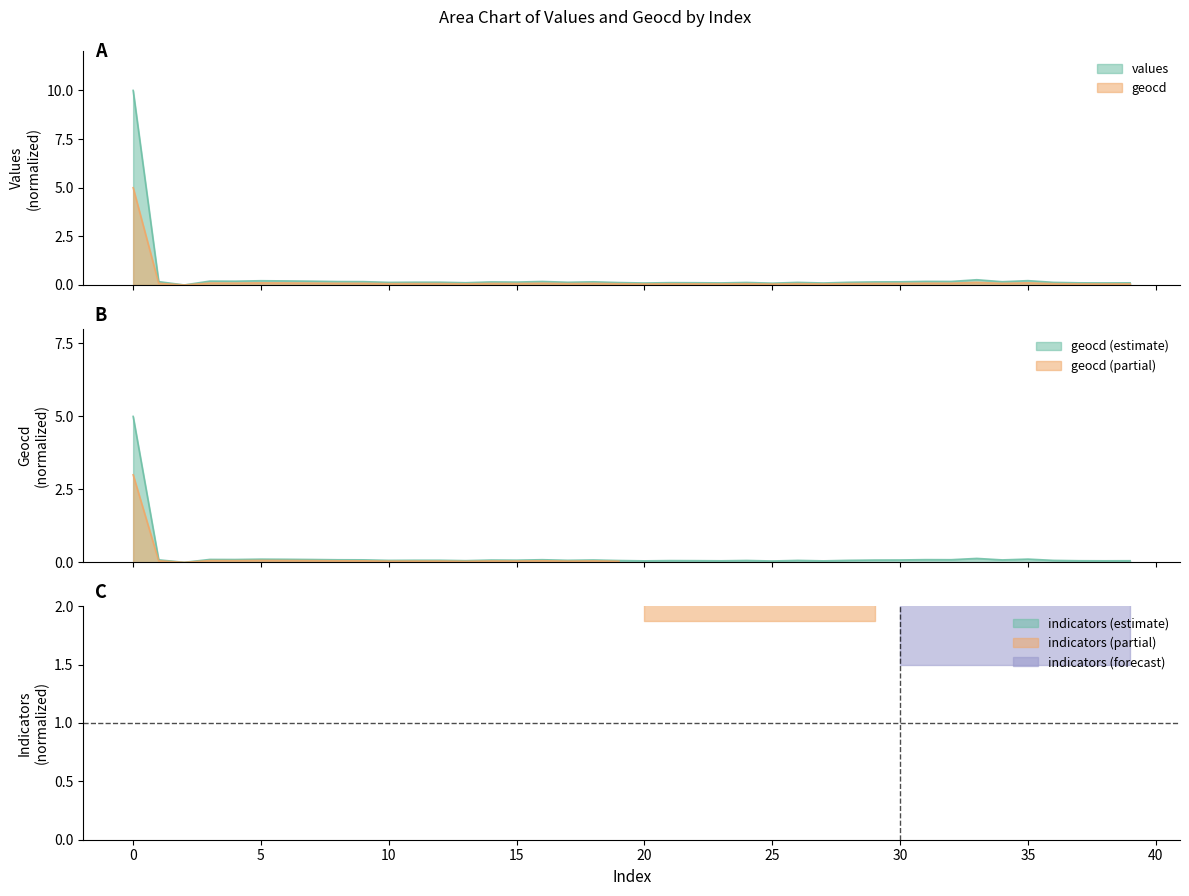

What is the maximum value shown in the chart?

10.0